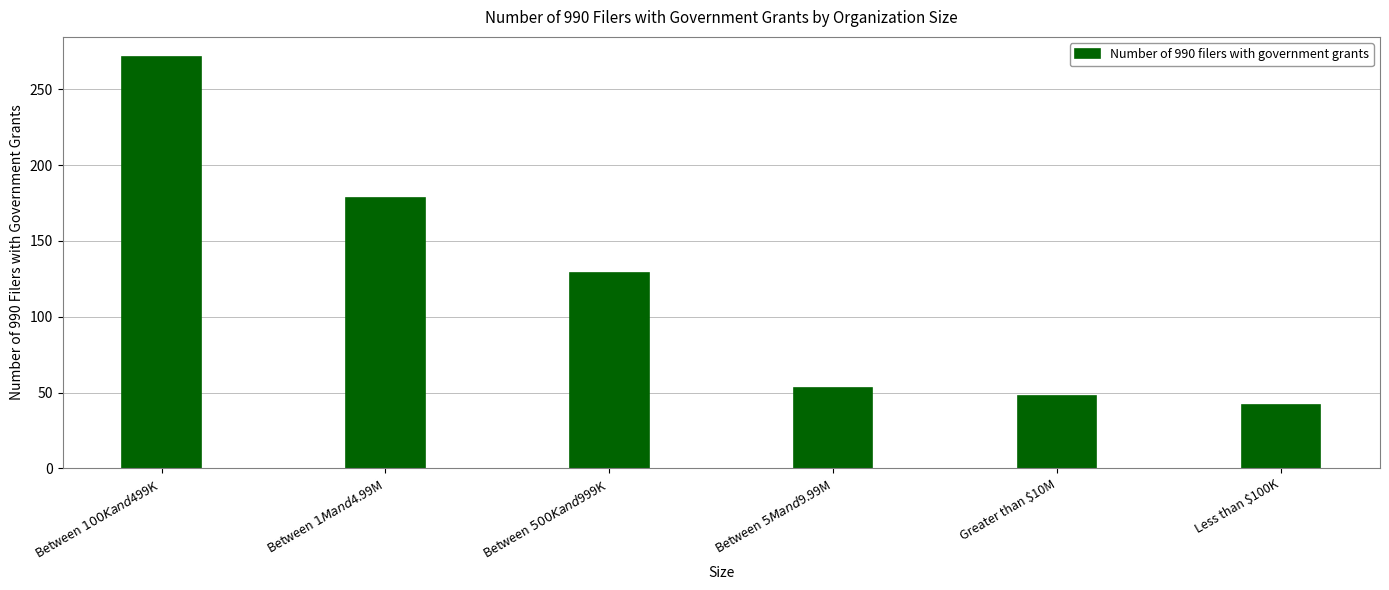

What is the minimum value shown in the chart?

42